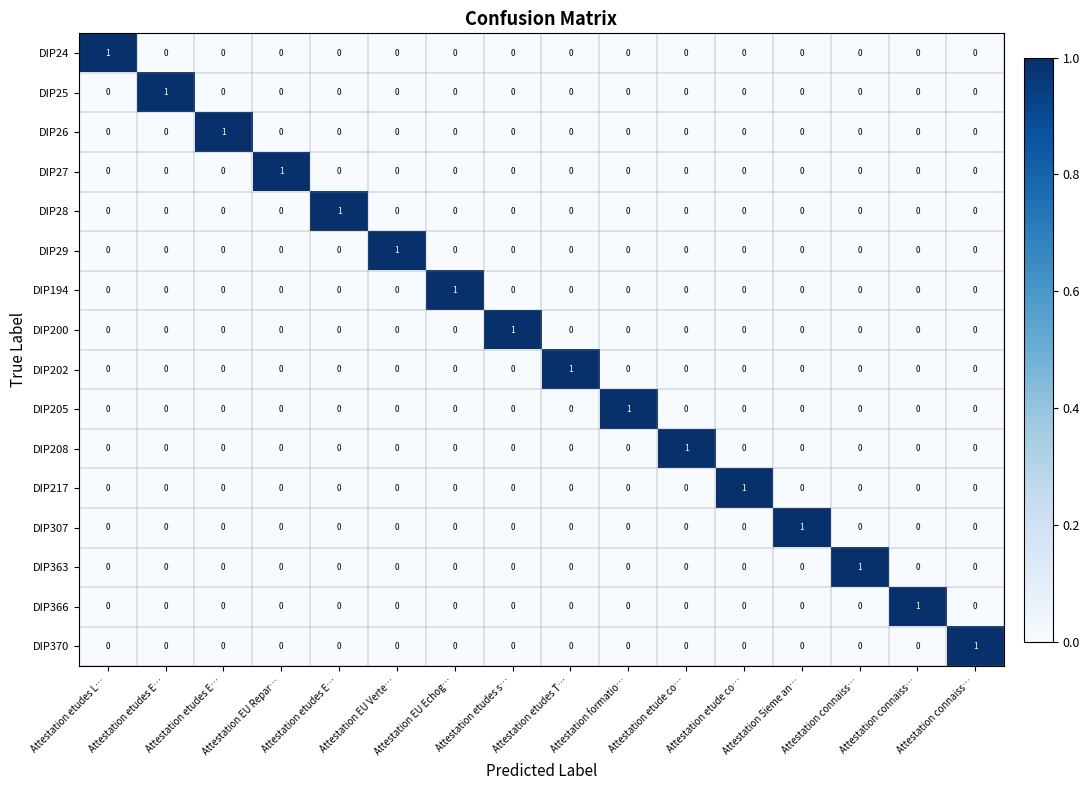

How many data points does each series have?

16